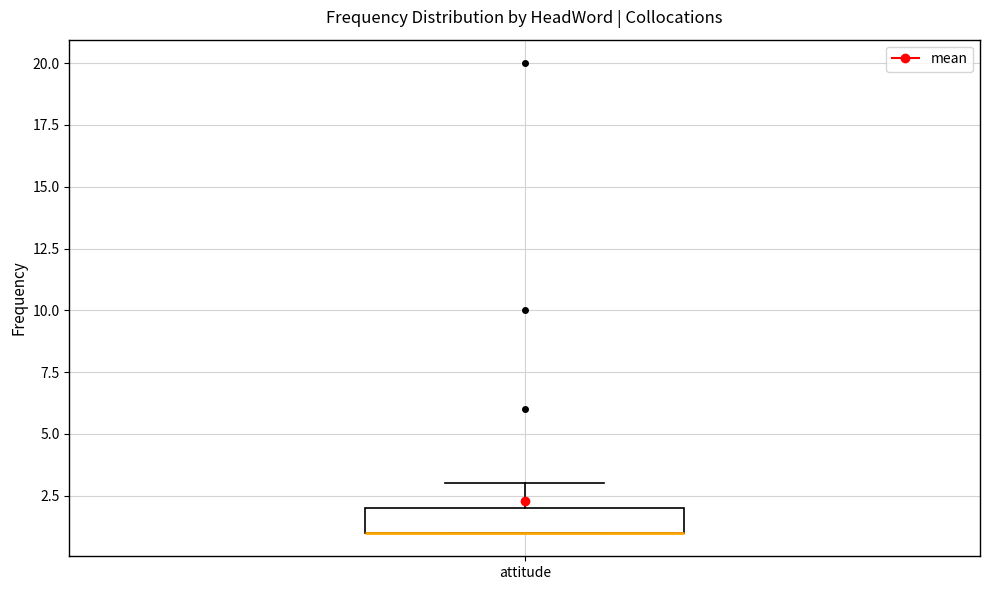

Where is the upper edge of the box for attitude on the y-axis? The values are not printed on the chart, so give them approximately, as read against the axis.

2